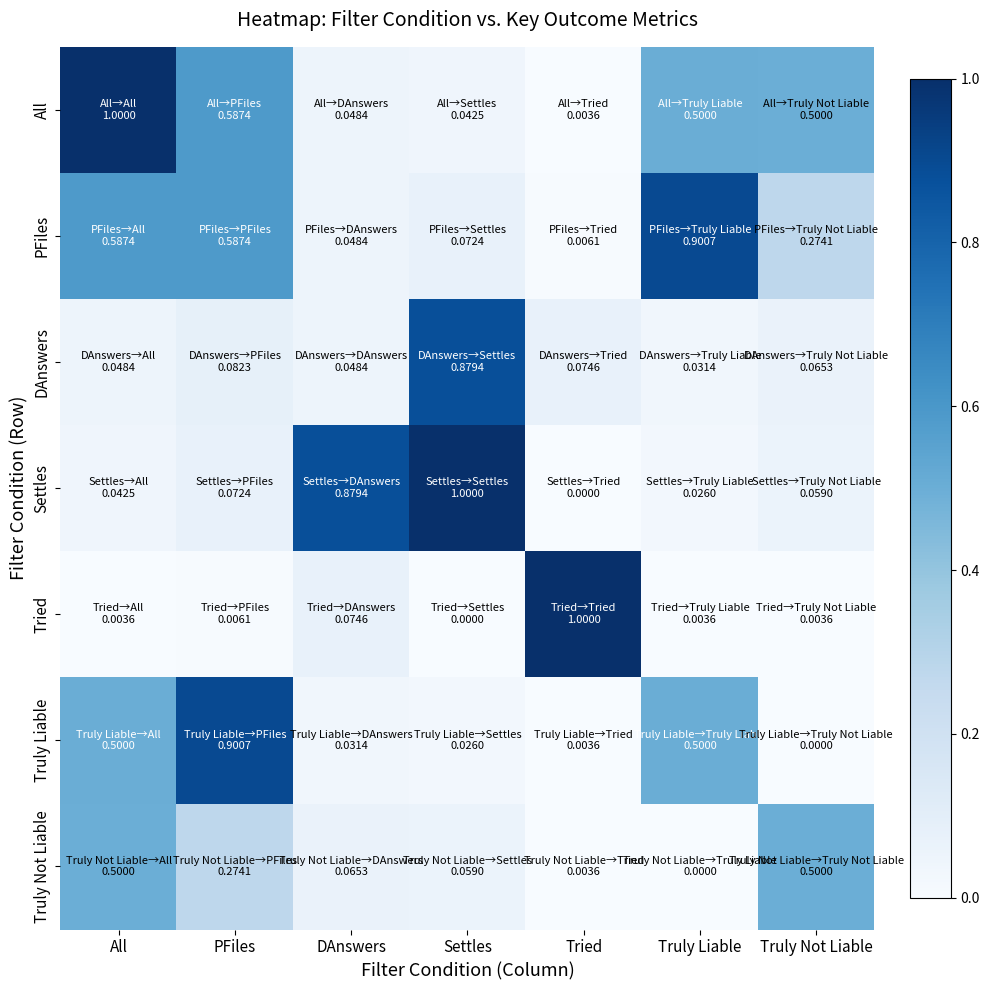

Which series changed the most between DAnswers and Tried?

Tried